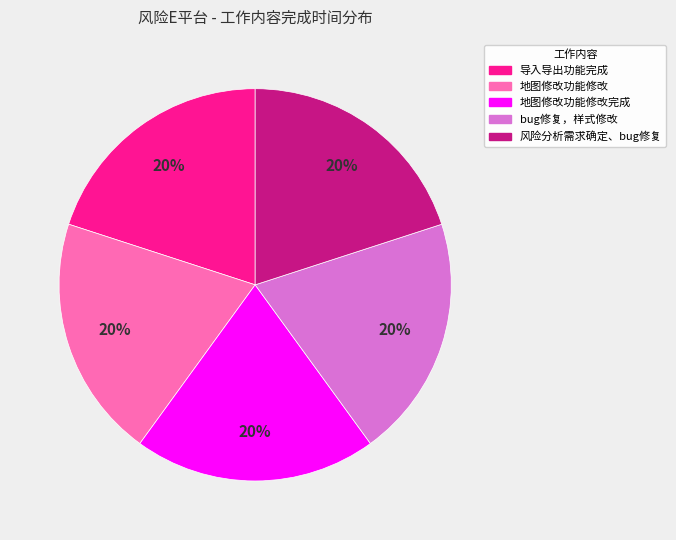

Does any single category account for the majority?

No